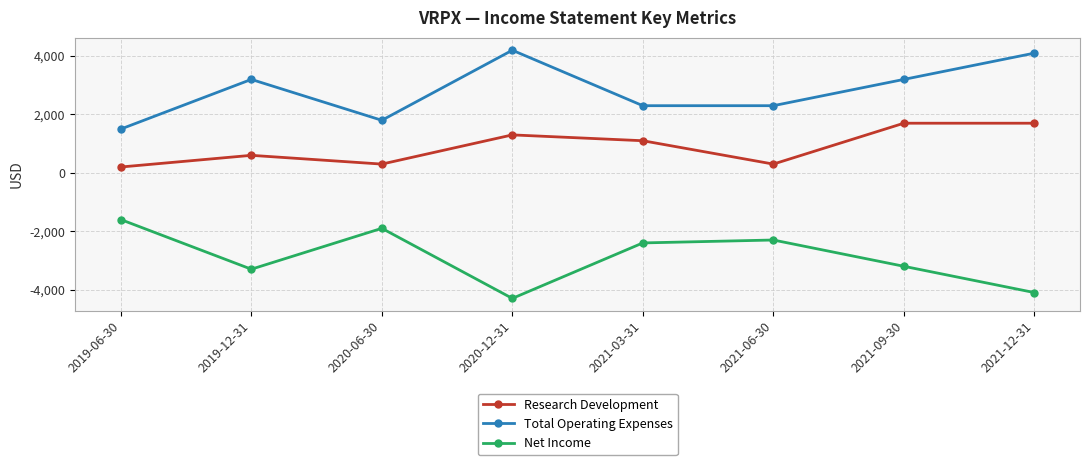

Is the value of Total Operating Expenses at 2020-06-30 greater than the value of Research Development at 2021-03-31?

Yes